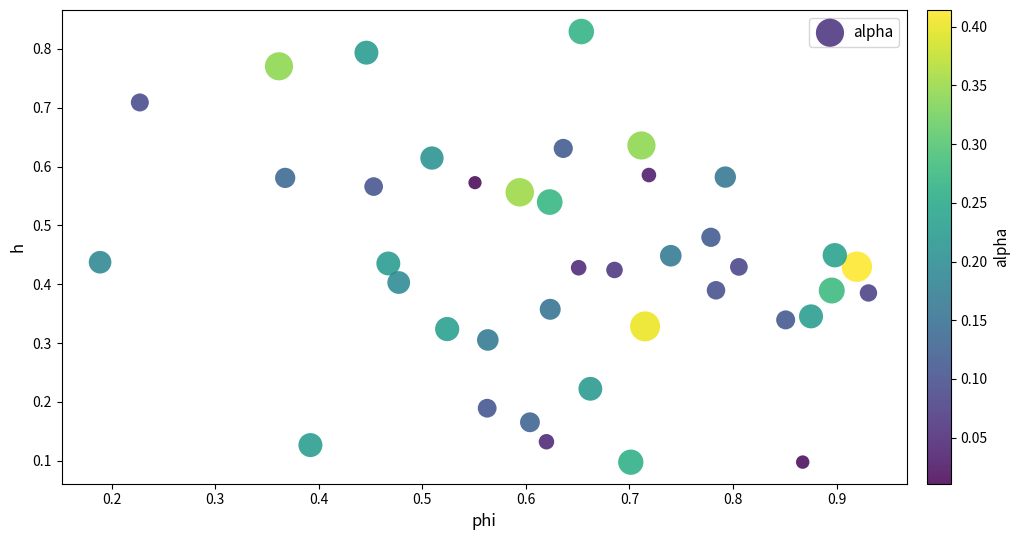

Count the number of points in this scatter plot.

40